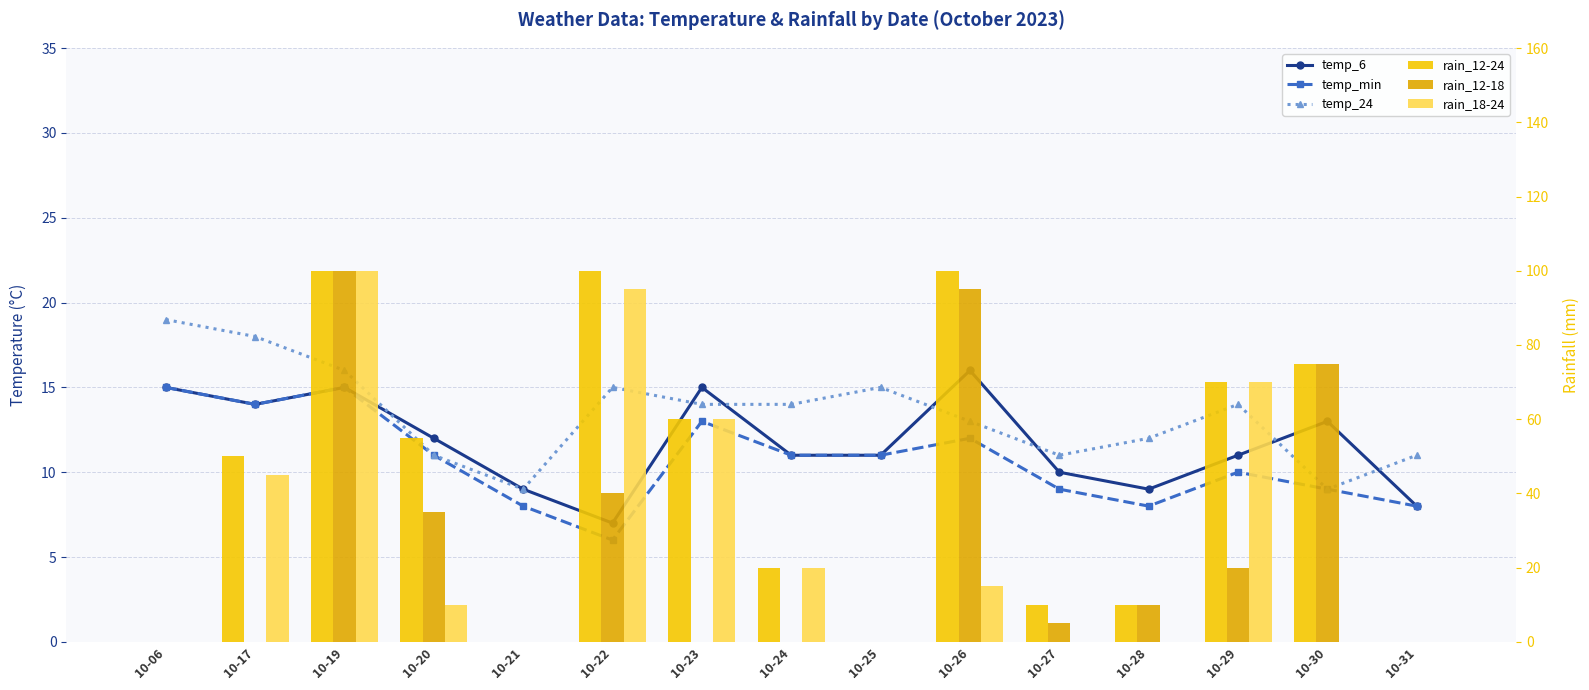

Rank the series at 10-22 from highest to lowest value.

rain_12-24, rain_18-24, rain_12-18, temp_24, temp_6, temp_min